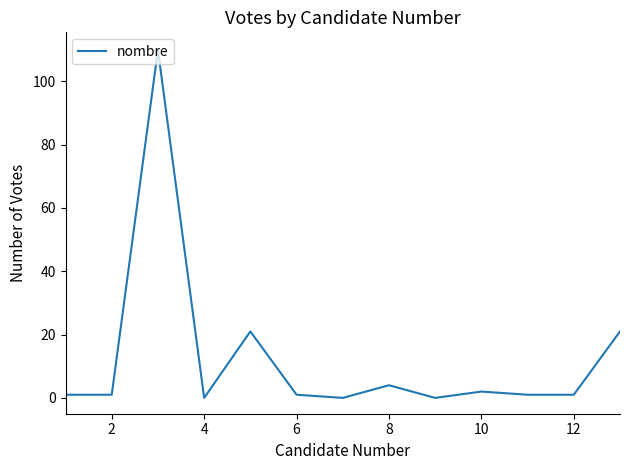

What is the maximum value shown in the chart?

110